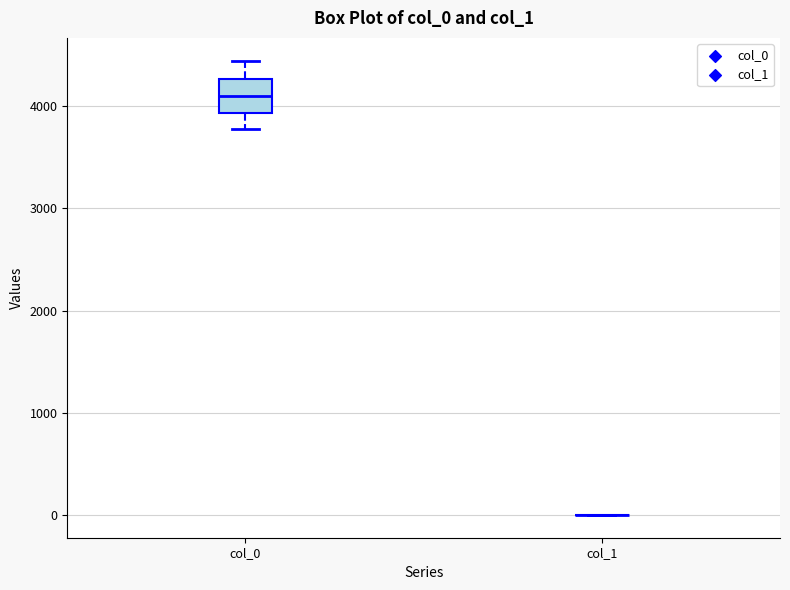

Which box is the tallest, from its lower edge to its upper edge?

col_0